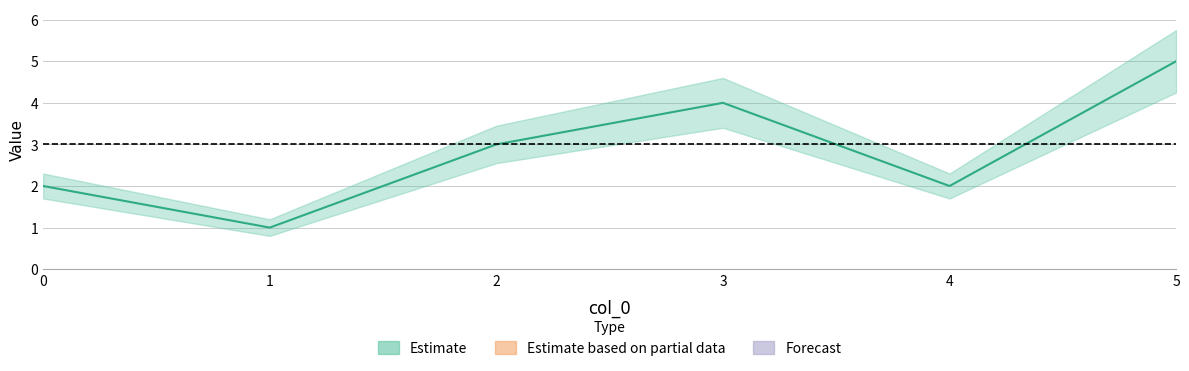

Which has a higher value, 4 or 1?

4